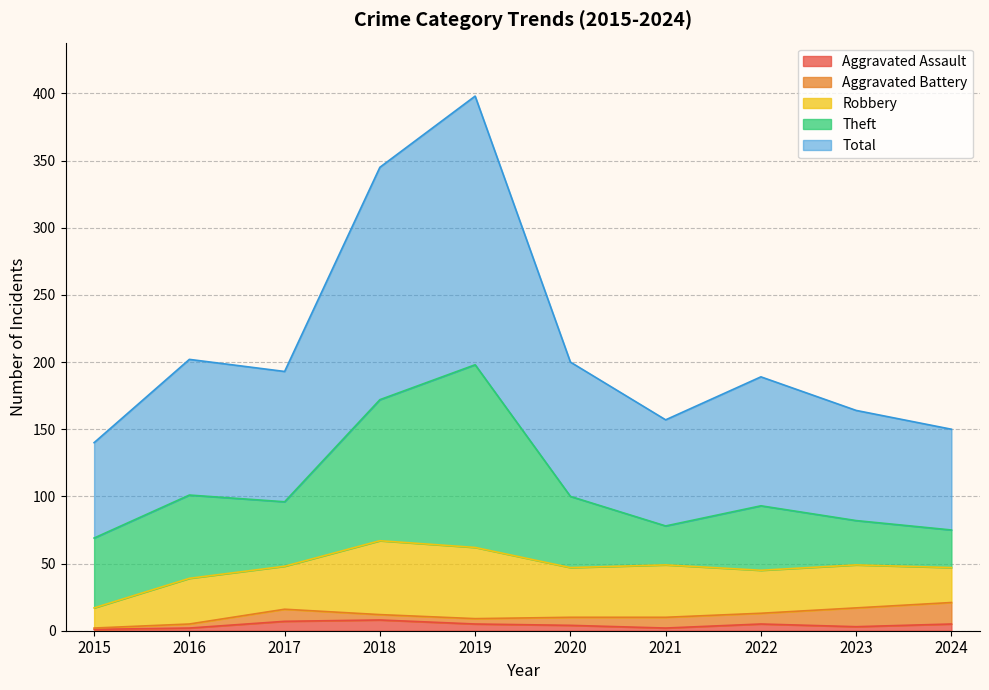

Reading left to right, list all the values displayed in this chart.

Aggravated Assault: 2015=1	2016=2	2017=7	2018=8	2019=5	2020=4	2021=2	2022=5	2023=3	2024=5
Aggravated Battery: 2015=1	2016=3	2017=9	2018=4	2019=4	2020=6	2021=8	2022=8	2023=14	2024=16
Robbery: 2015=15	2016=34	2017=32	2018=55	2019=53	2020=37	2021=39	2022=32	2023=32	2024=26
Theft: 2015=52	2016=62	2017=48	2018=105	2019=136	2020=53	2021=29	2022=48	2023=33	2024=28
Total: 2015=71	2016=101	2017=97	2018=173	2019=200	2020=100	2021=79	2022=96	2023=82	2024=75